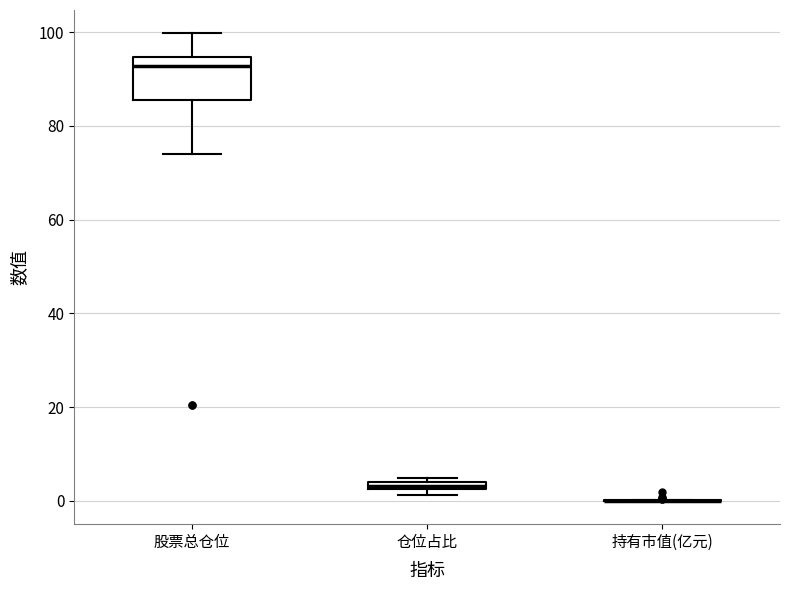

Comparing the boxes themselves (not the whiskers), which one is the tallest?

股票总仓位